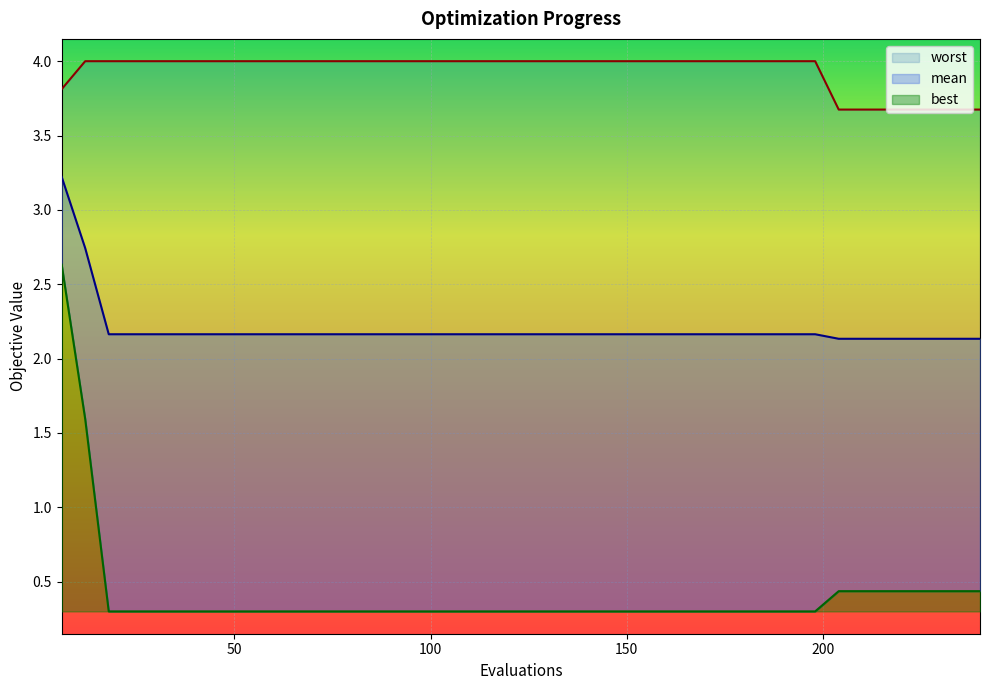

Between 60 and 192, which is larger?

60